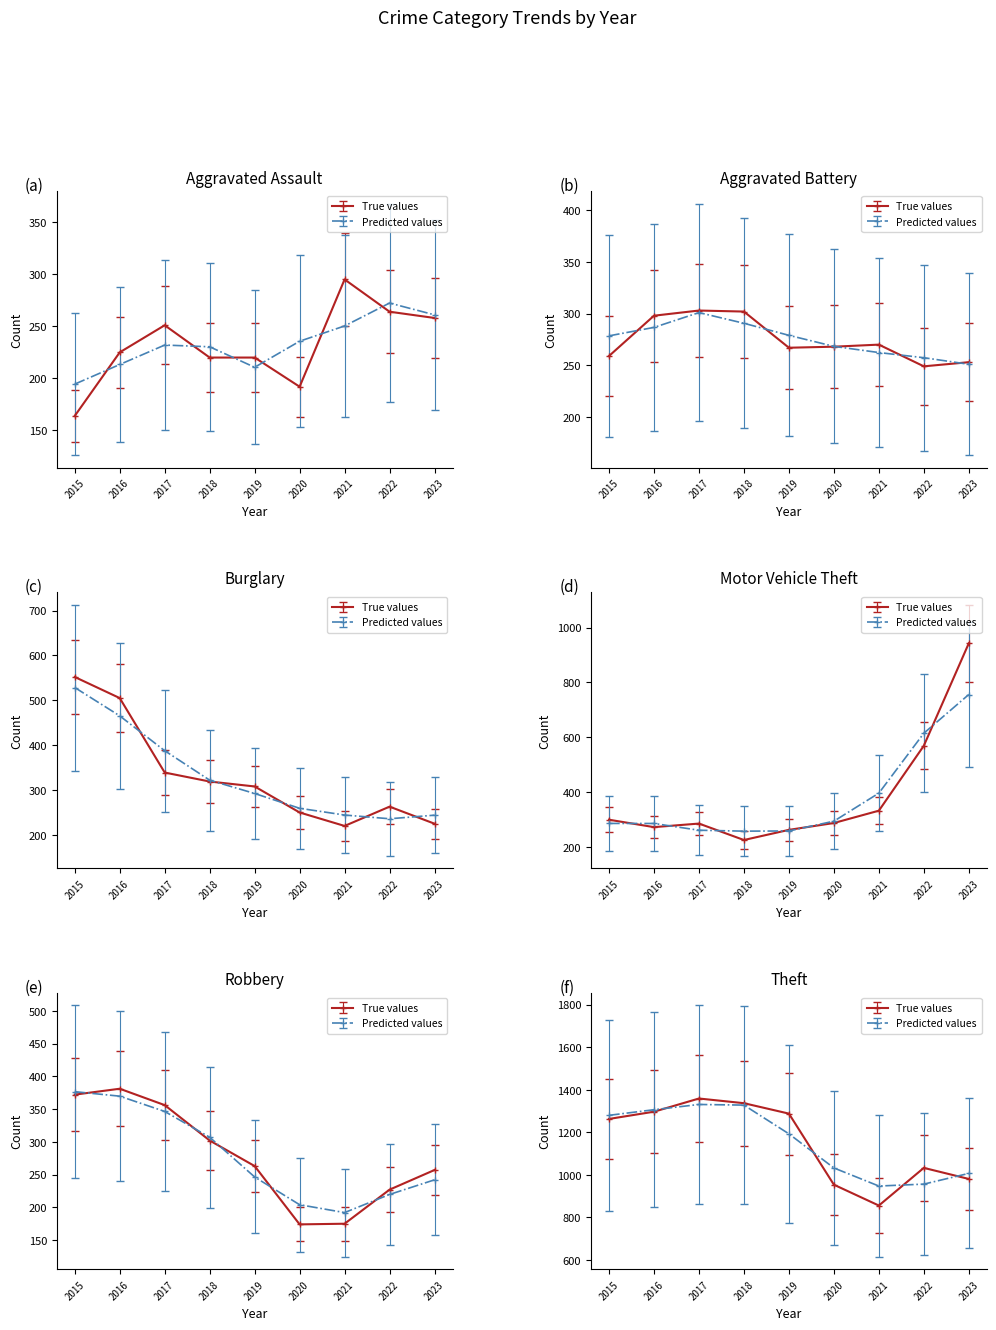

What is the value of the Aggravated Assault point at the 8th from the left?

264.0